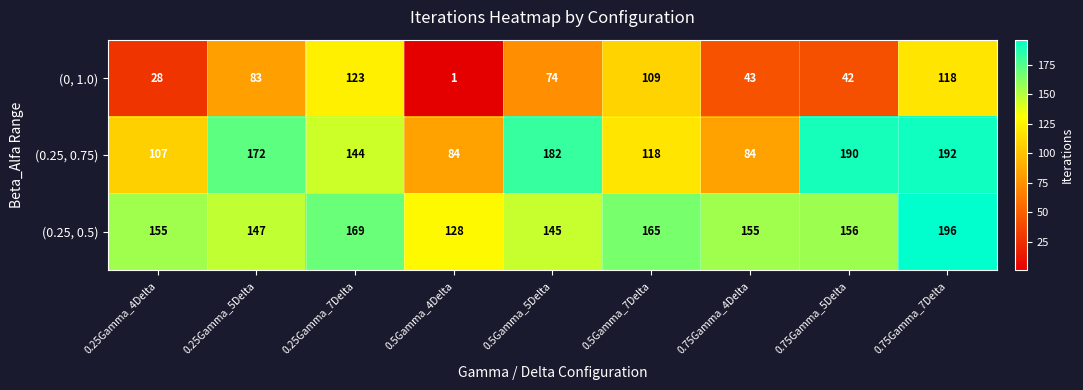

Which series has the largest range (max minus min)?

(0, 1.0)